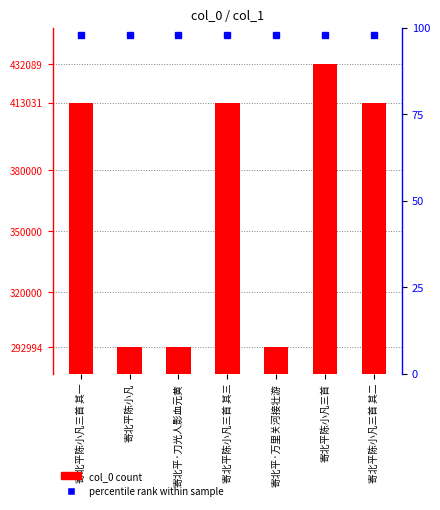

What is the maximum value shown in the chart?

432089